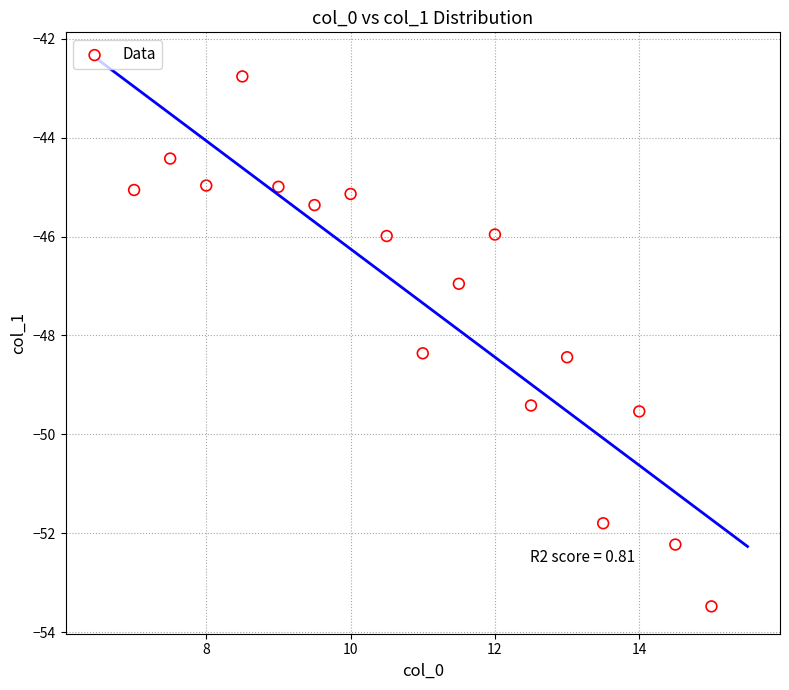

What is the range of X values (max minus min)?

8.0